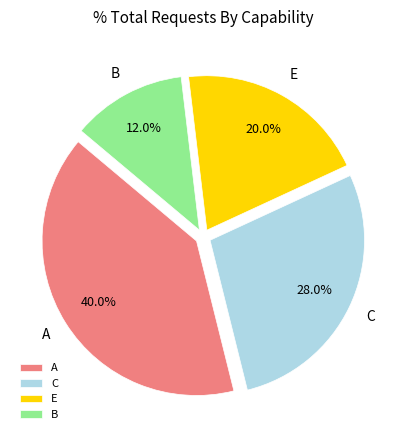

True or false: B accounts for 12% of the total.

True